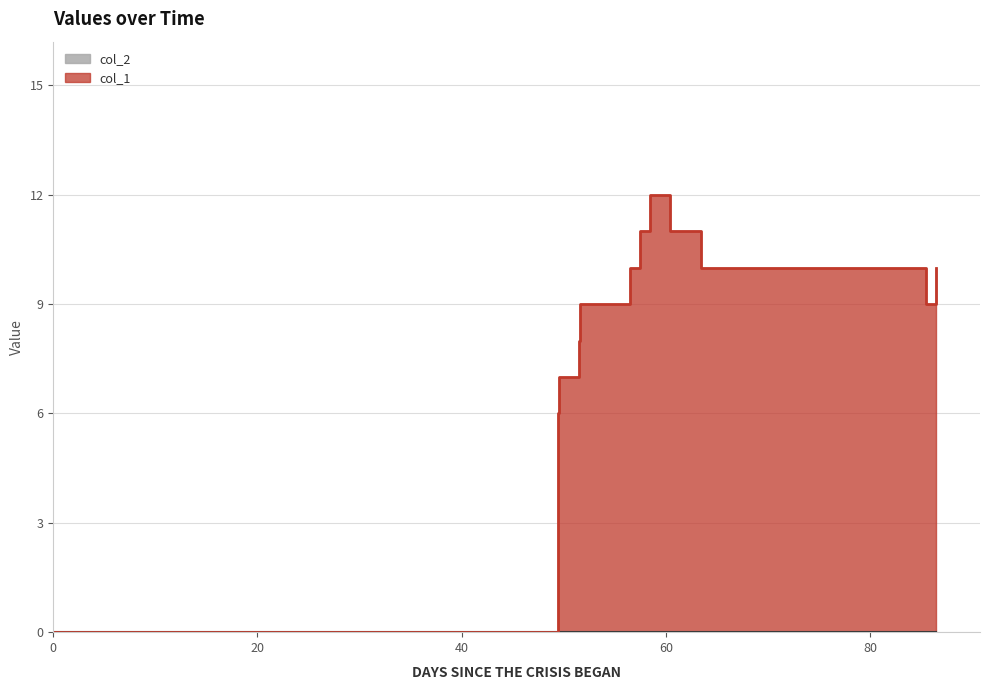

Count the number of categories in the chart.

12